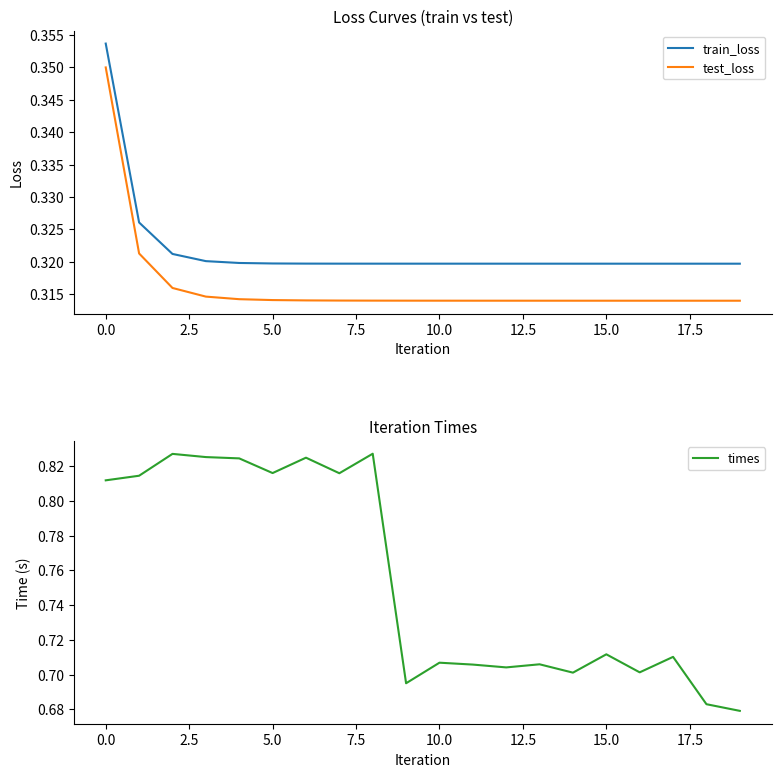

True or false: train_loss and test_loss cross at least once.

False